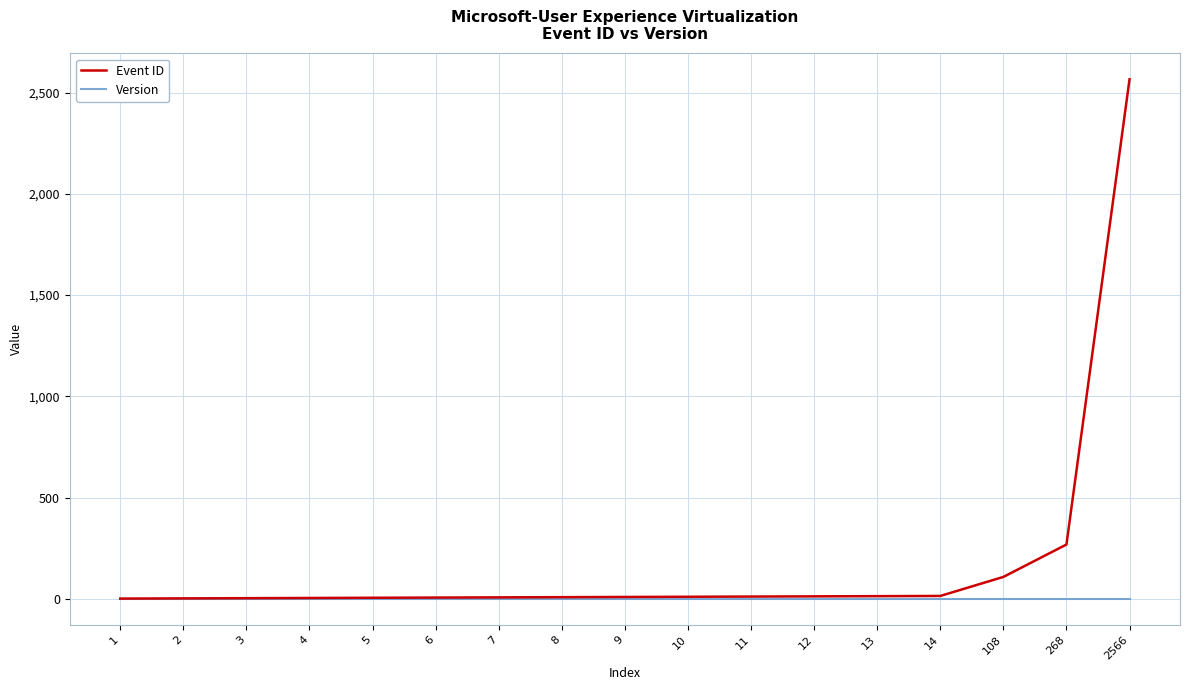

What are all the series names shown in the legend?

Event ID, Version